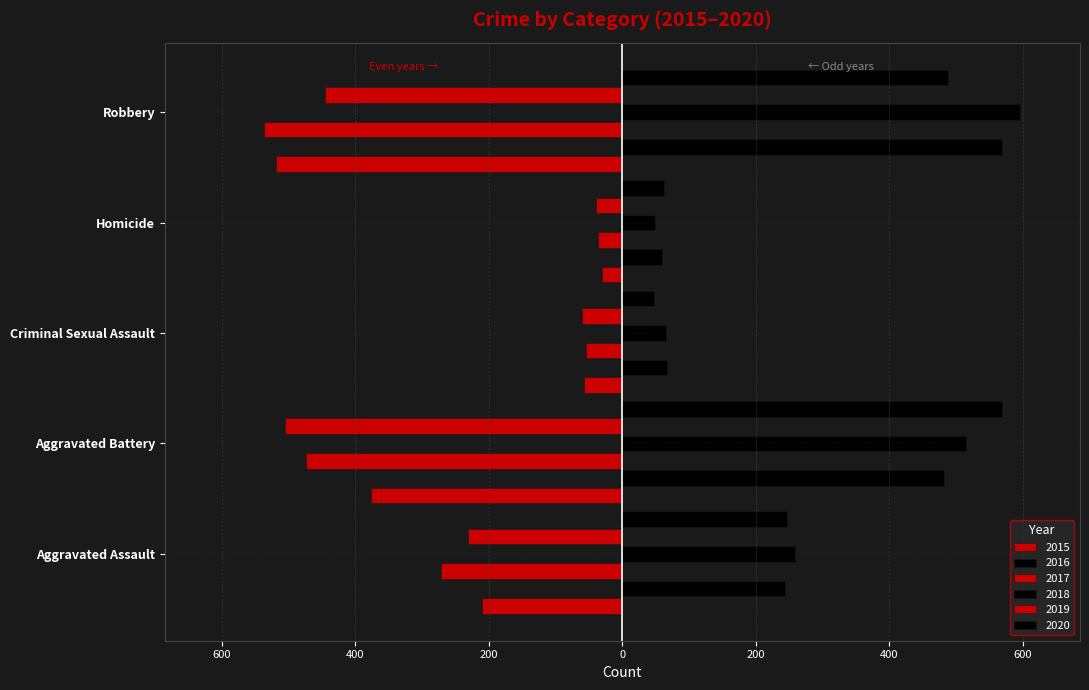

Which series has the largest range (max minus min)?

2018